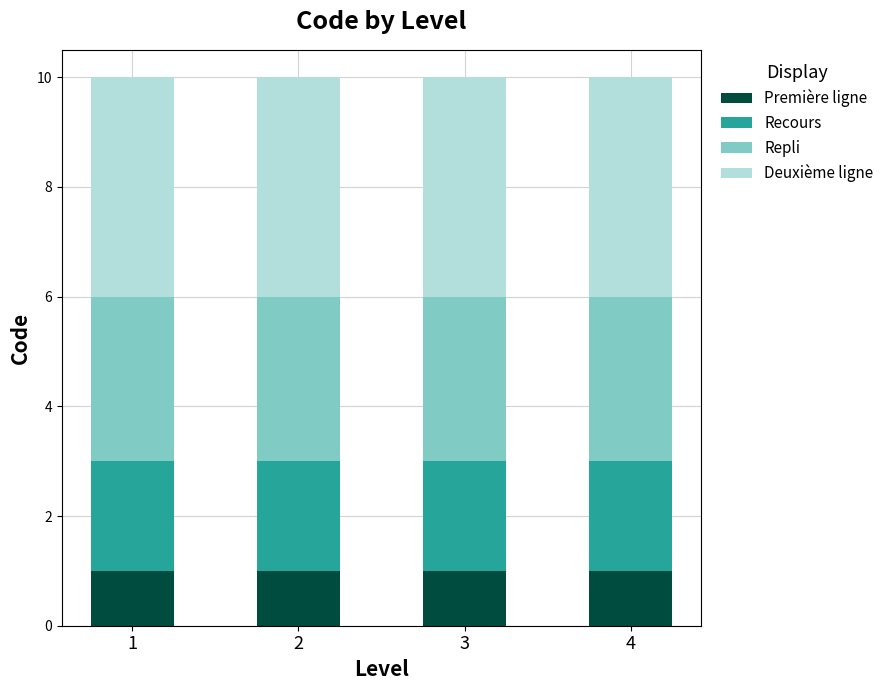

What is the total value across all series at 3?

10